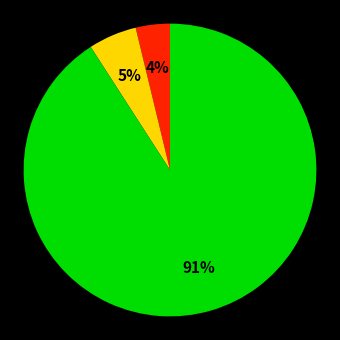

To the nearest percent, what is the average slice percentage?

33%